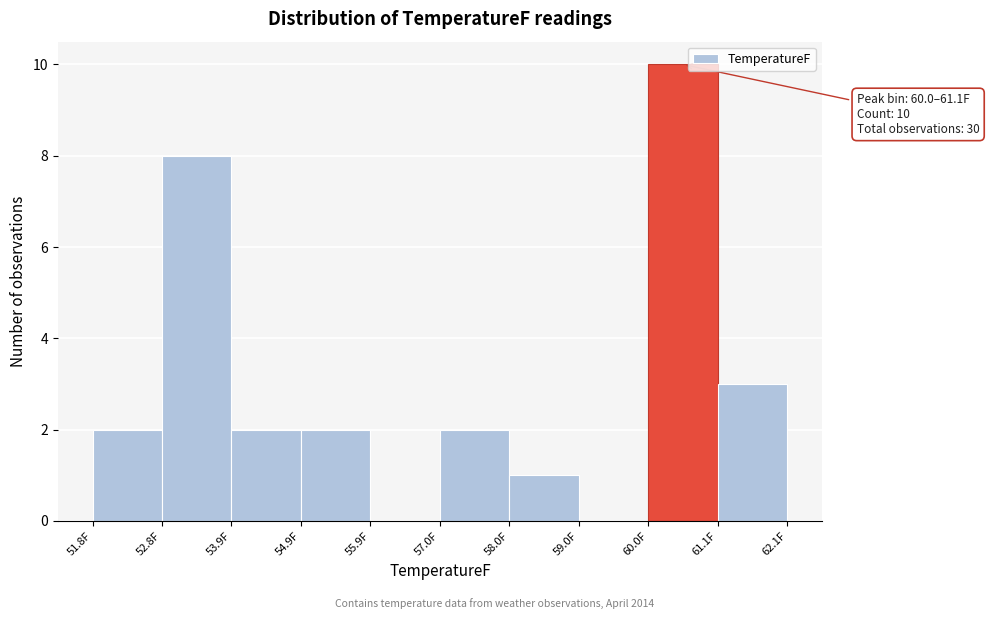

Over which range of the x-axis is the bar tallest?

60.0 to 61.0